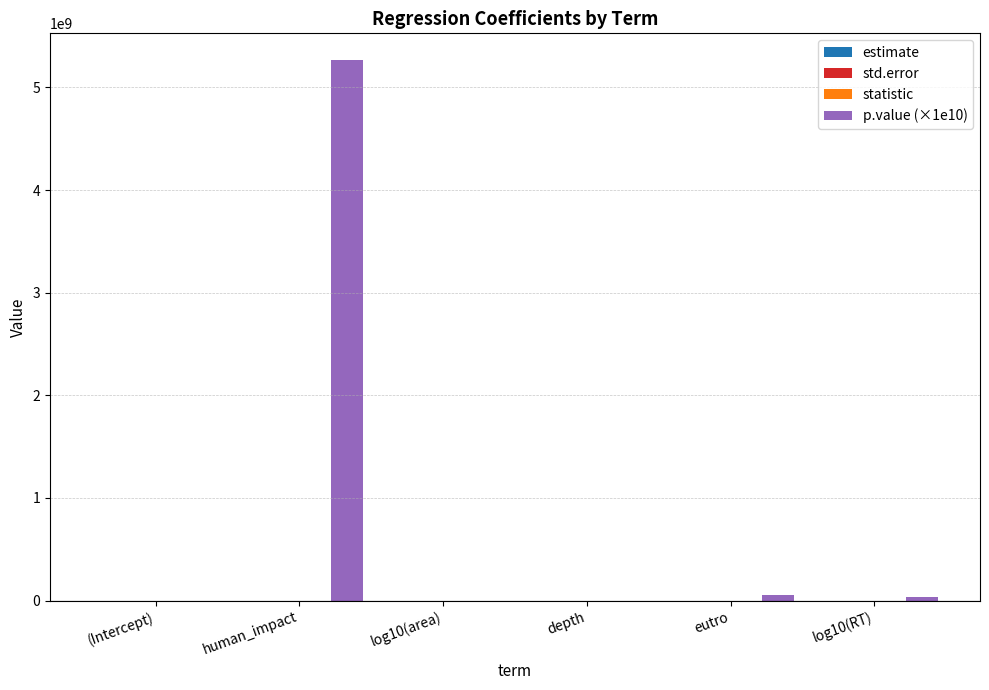

Which series has the largest total across all categories?

p.value (×1e10)